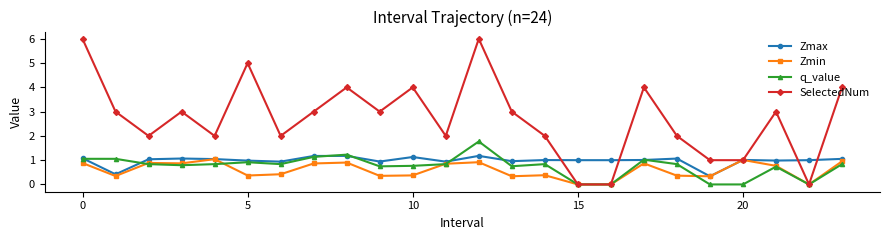

What is the difference between the second highest and second lowest values in the SelectedNum series?

6.0